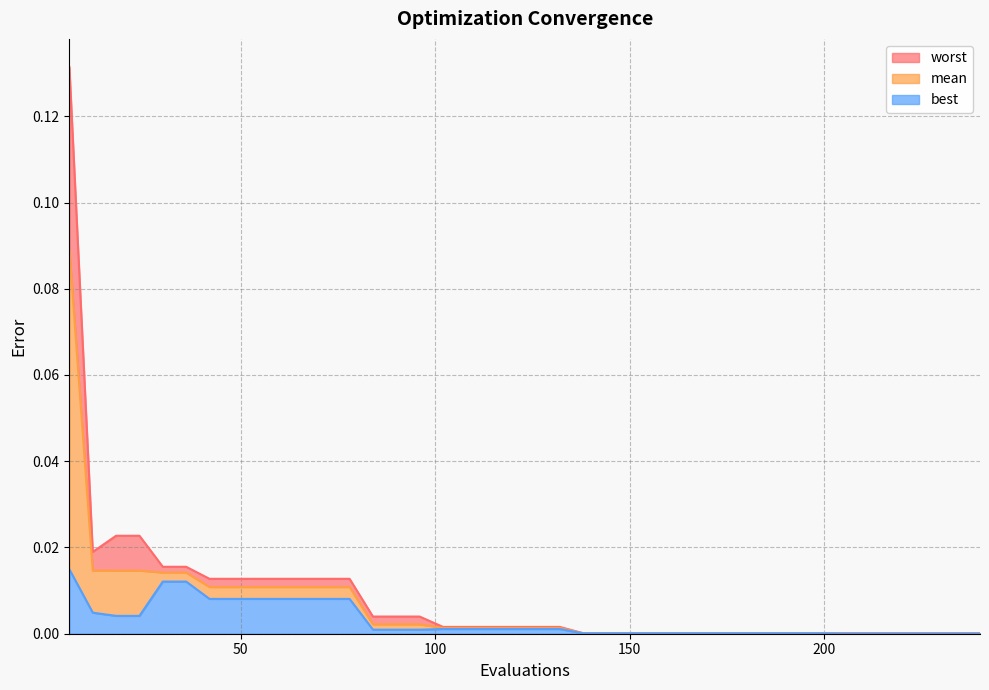

Rank the categories by best value from highest to lowest.

6, 30, 36, 42, 48, 54, 60, 66, 72, 78, 12, 18, 24, 102, 108, 114, 120, 126, 132, 84, 90, 96, 138, 144, 150, 156, 162, 168, 174, 180, 186, 192, 198, 204, 210, 216, 222, 228, 234, 240